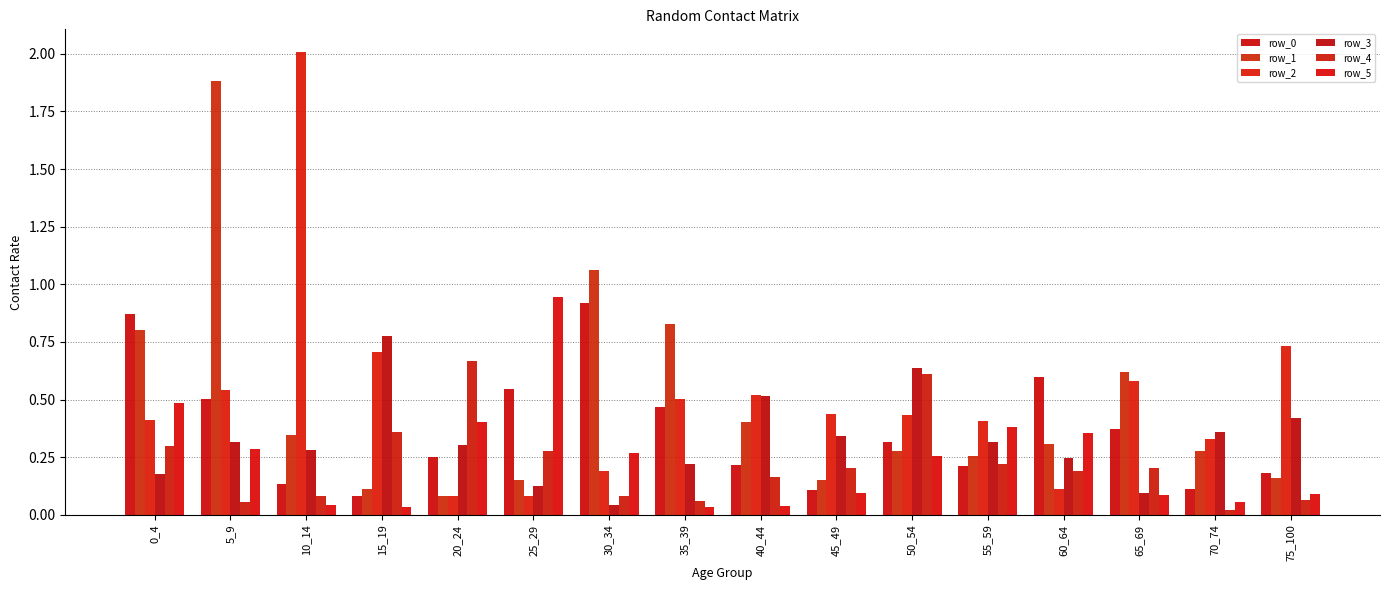

What is the total value across all series at 5_9?

3.6